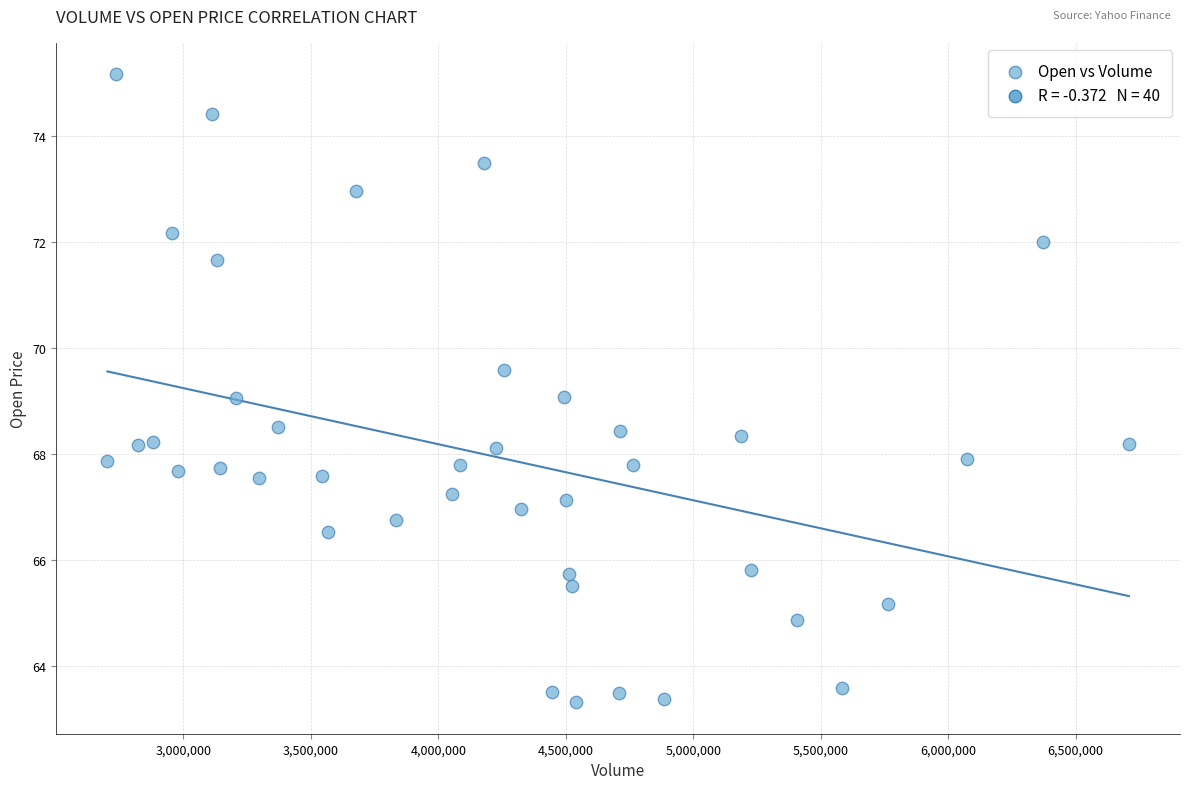

What is the range of X values (max minus min)?

4007800.0